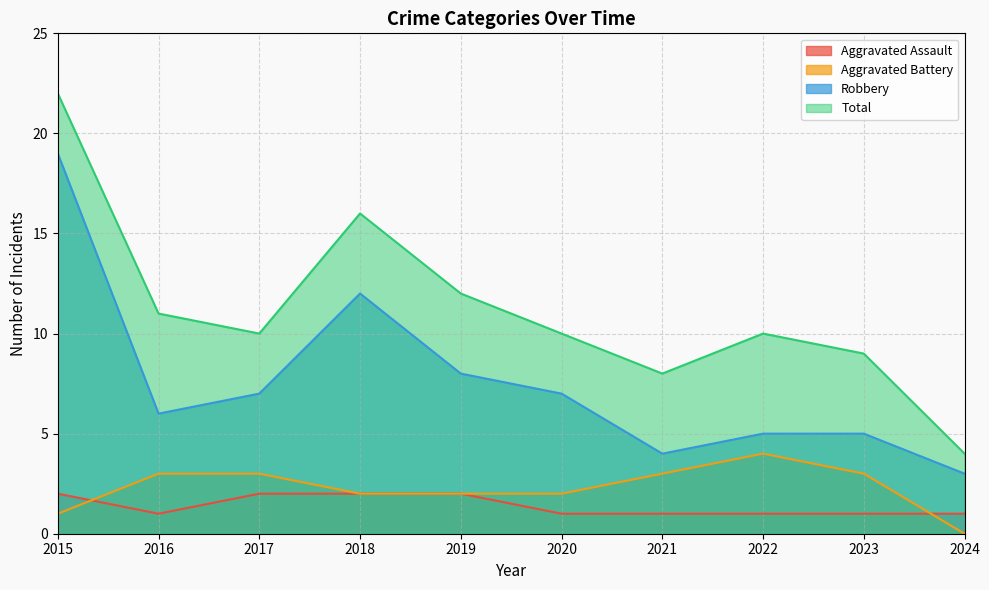

The value of Aggravated Battery at 2015 is 1. True or false?

True